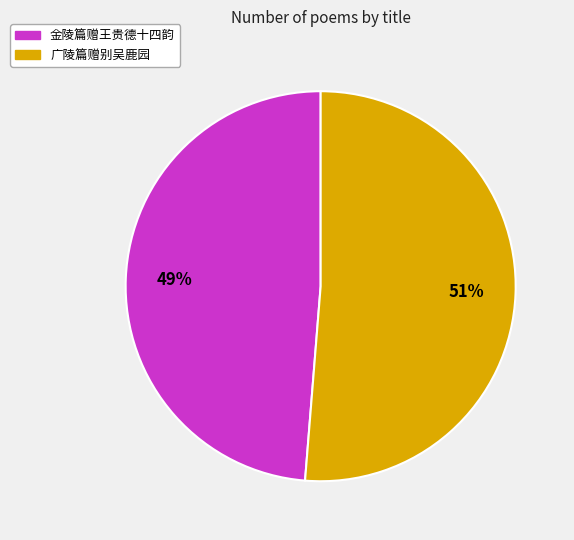

Which category has the biggest portion of the pie?

广陵篇赠别吴鹿园